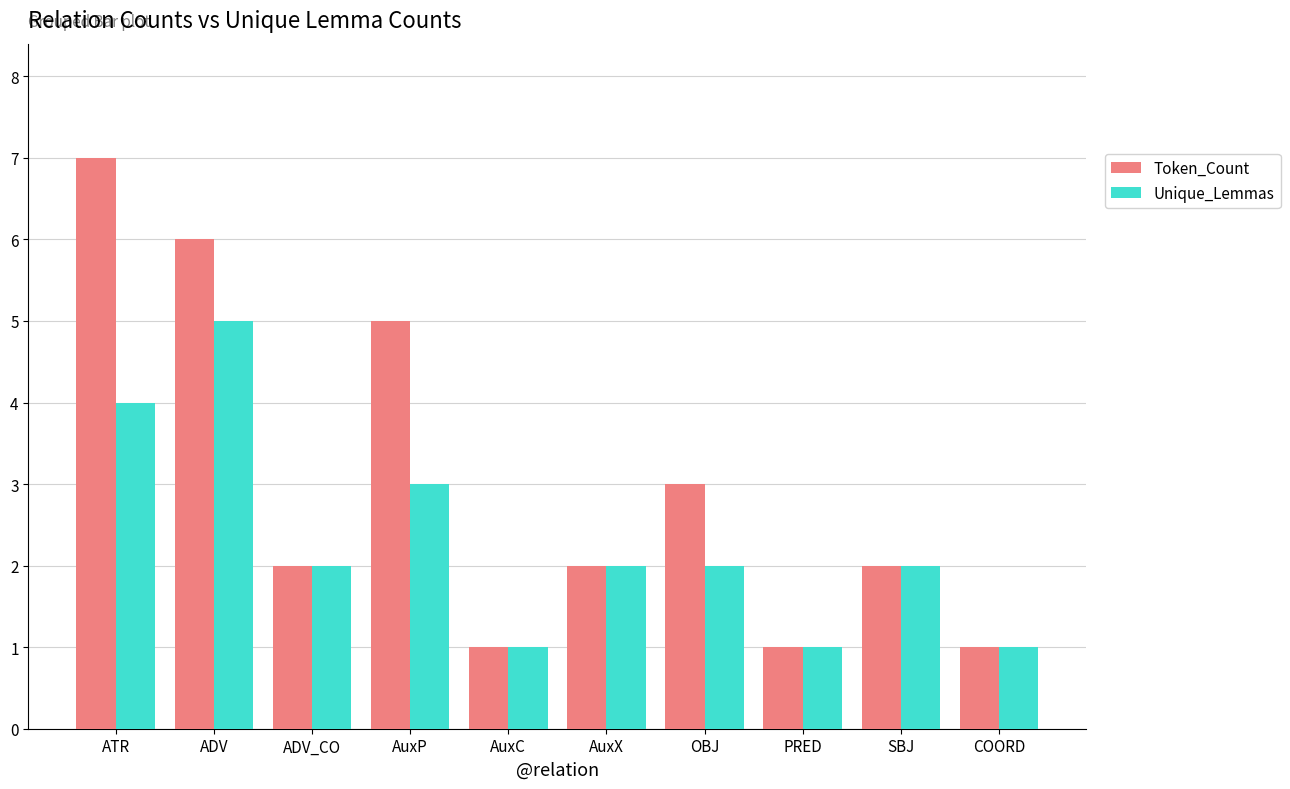

Which series has the largest range (max minus min)?

Token_Count